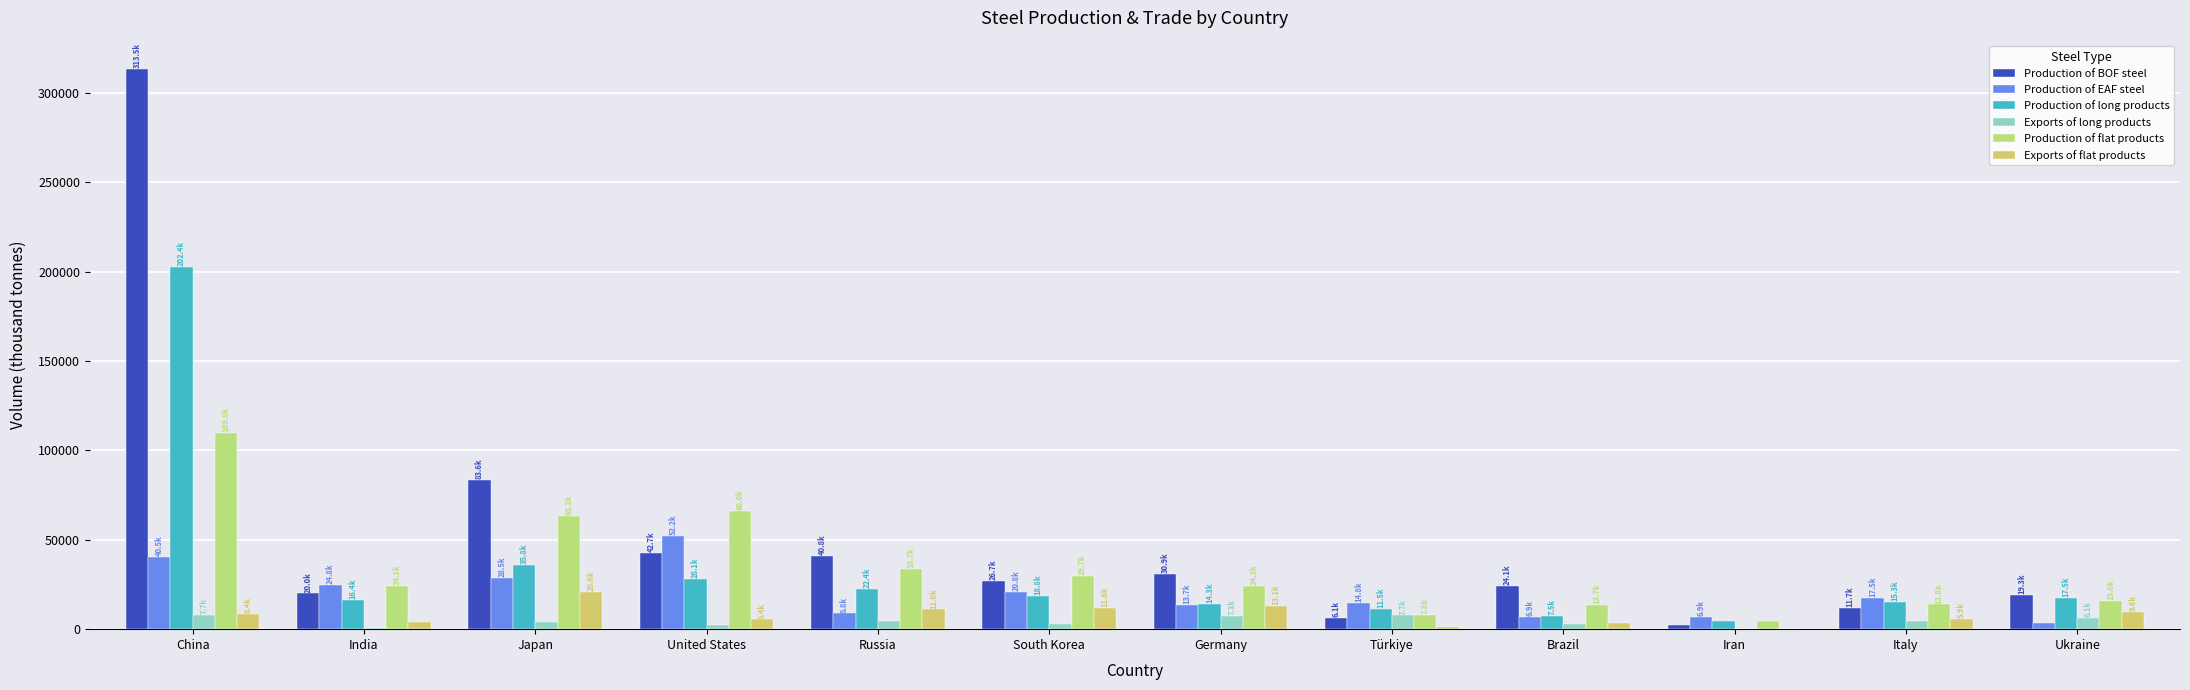

The Exports of long products series shows 2991 at South Korea. True or false?

True